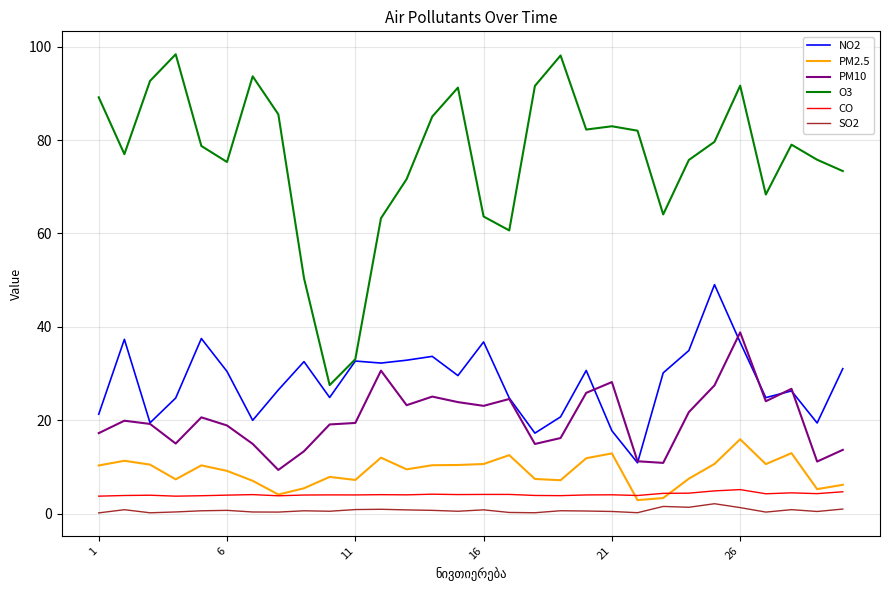

True or false: PM2.5 and O3 cross at least once.

False